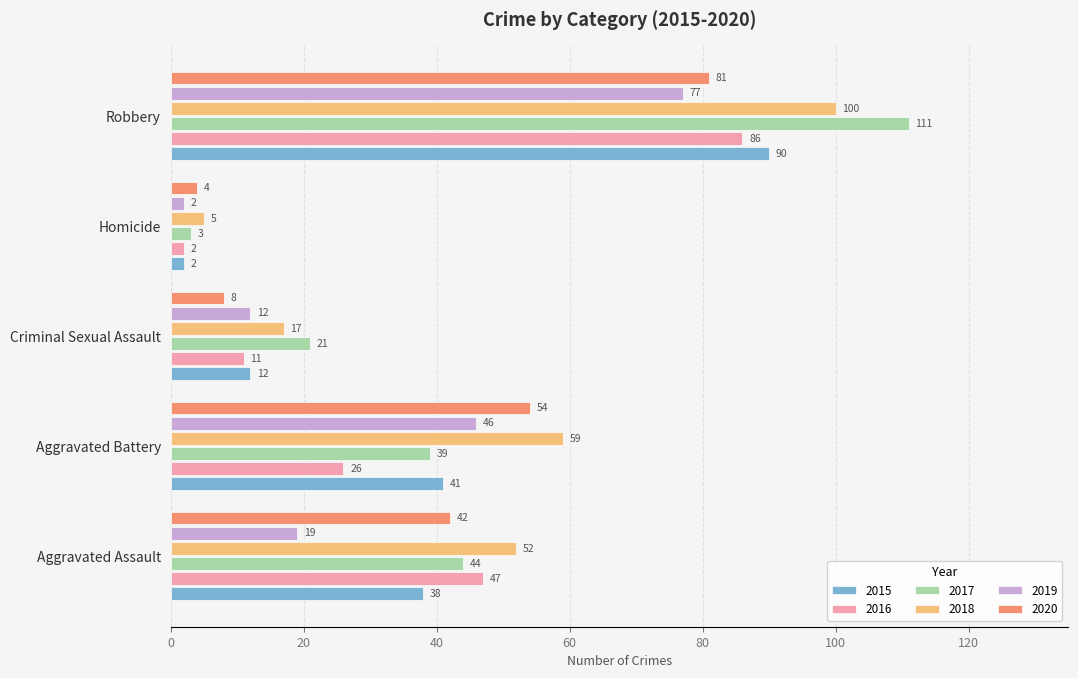

At Aggravated Battery, list the series in order from largest to smallest.

2018, 2020, 2019, 2015, 2017, 2016